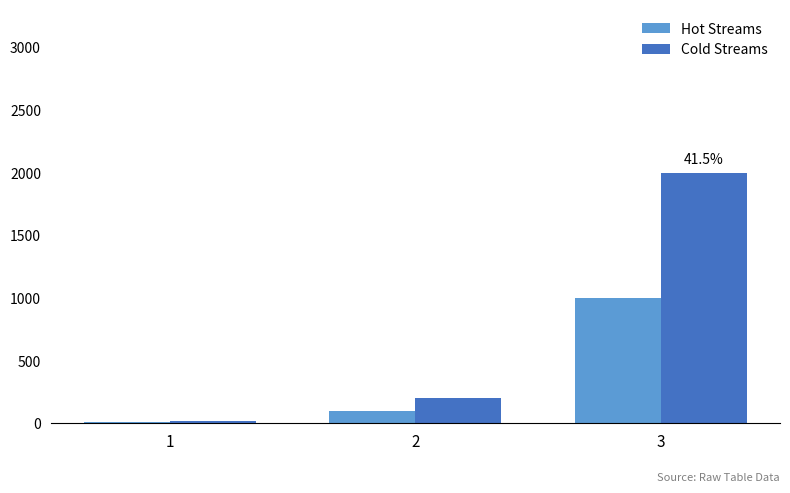

Reading left to right, list all the values displayed in this chart.

Hot Streams: 10	100	1000
Cold Streams: 20	200	2000